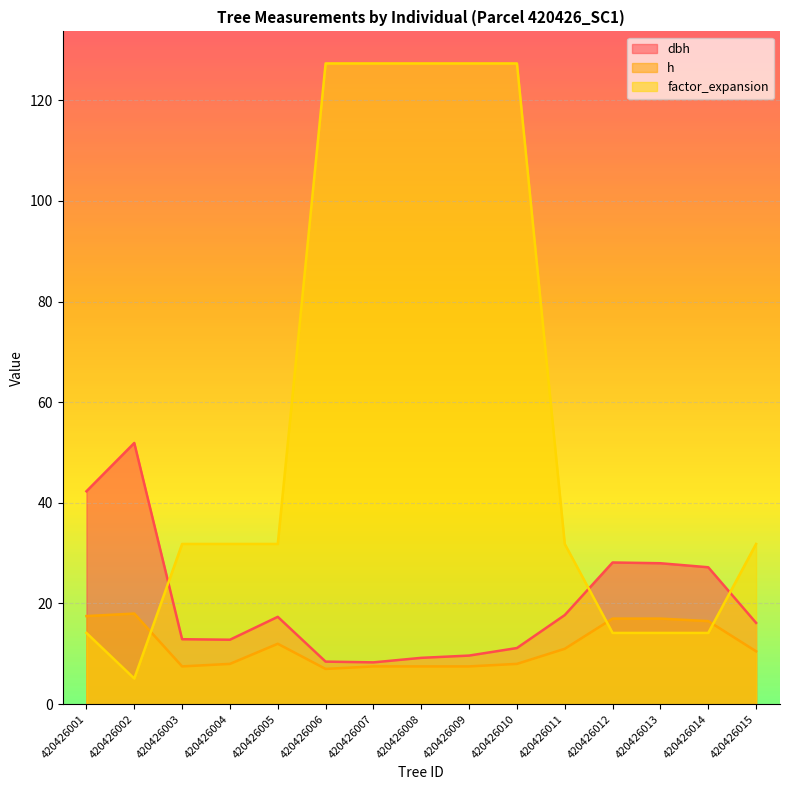

How many intersections are there between dbh and factor_expansion?

3